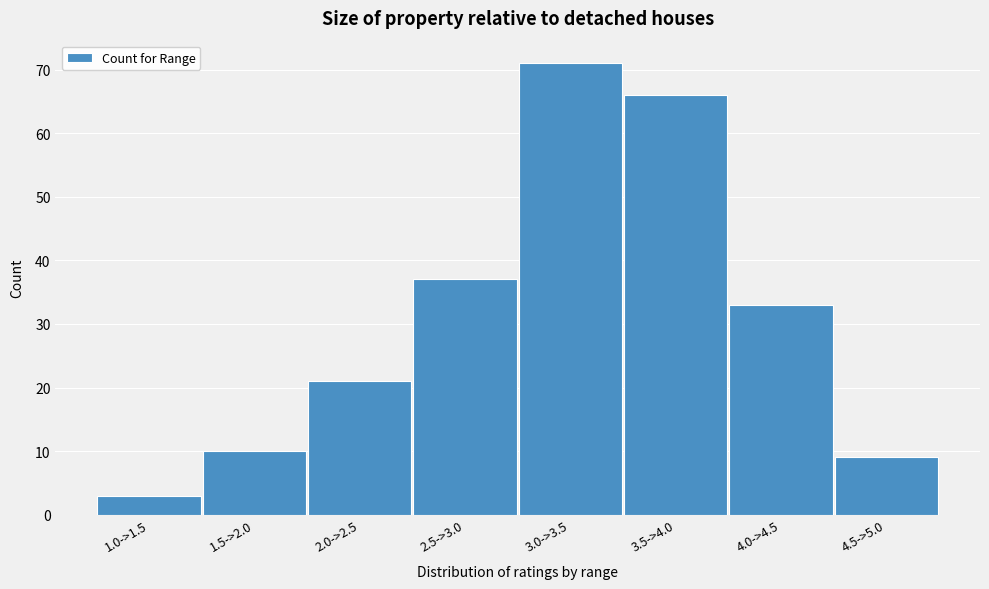

Reading right to left, list all the values displayed in this chart.

4.5->5.0=9	4.0->4.5=33	3.5->4.0=66	3.0->3.5=71	2.5->3.0=37	2.0->2.5=21	1.5->2.0=10	1.0->1.5=3